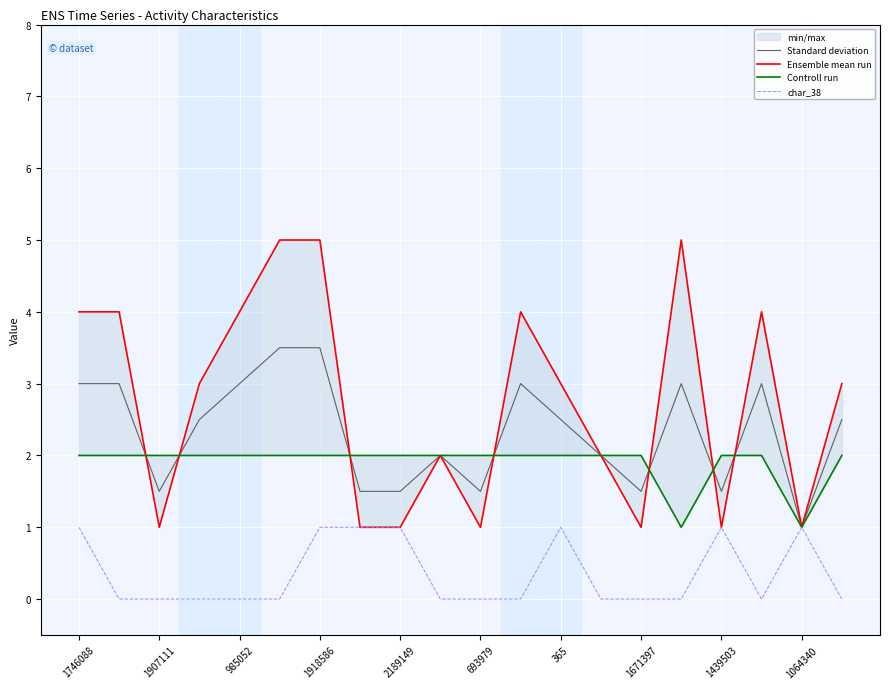

What is the minimum value for Standard deviation?

1.0